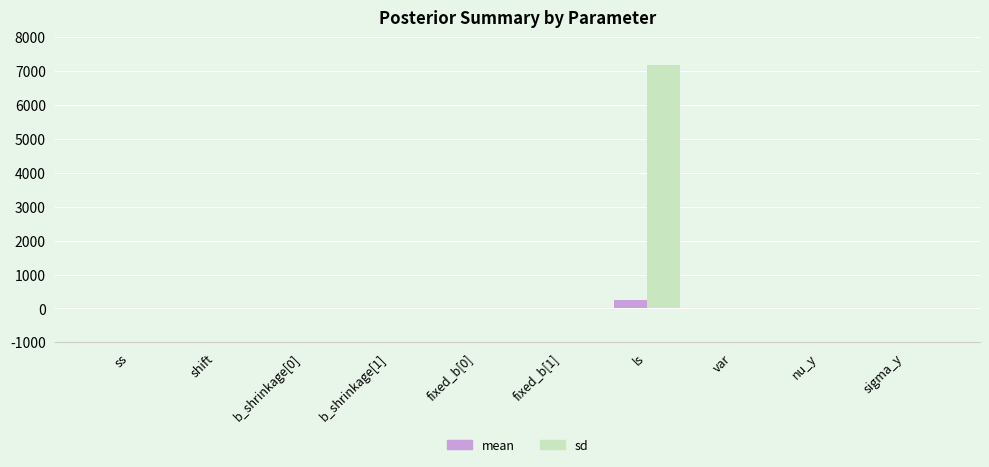

What are all the series names shown in the legend?

mean, sd